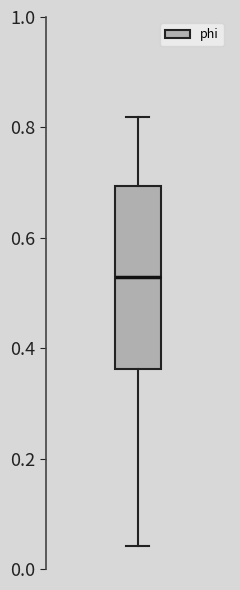

Read this box plot against the y-axis: the position of the median line, the range covered by the box, and the ends of both whiskers. The values are not printed on the chart, so give them approximately, as read against the axis.

median 0.52, box 0.36 to 0.70, whiskers 0.04 to 0.82